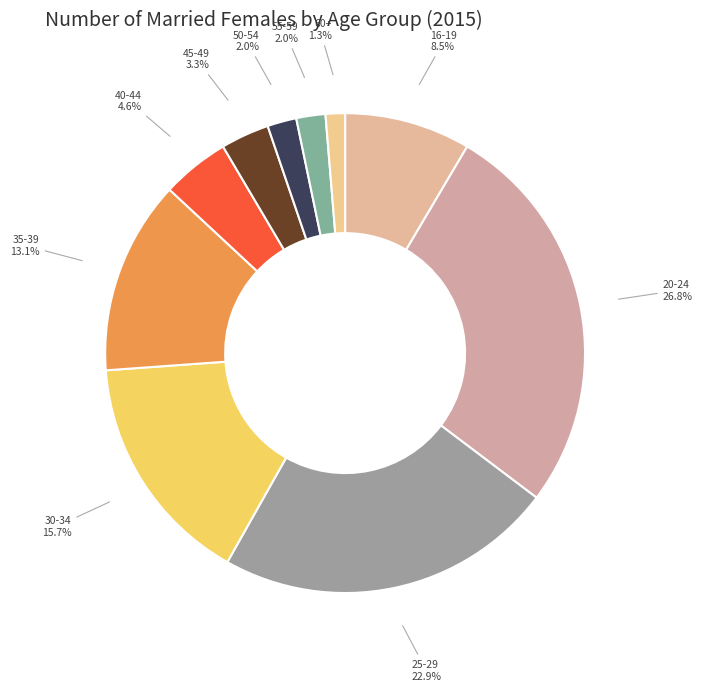

True or false: 20-24 accounts for 27% of the total.

True